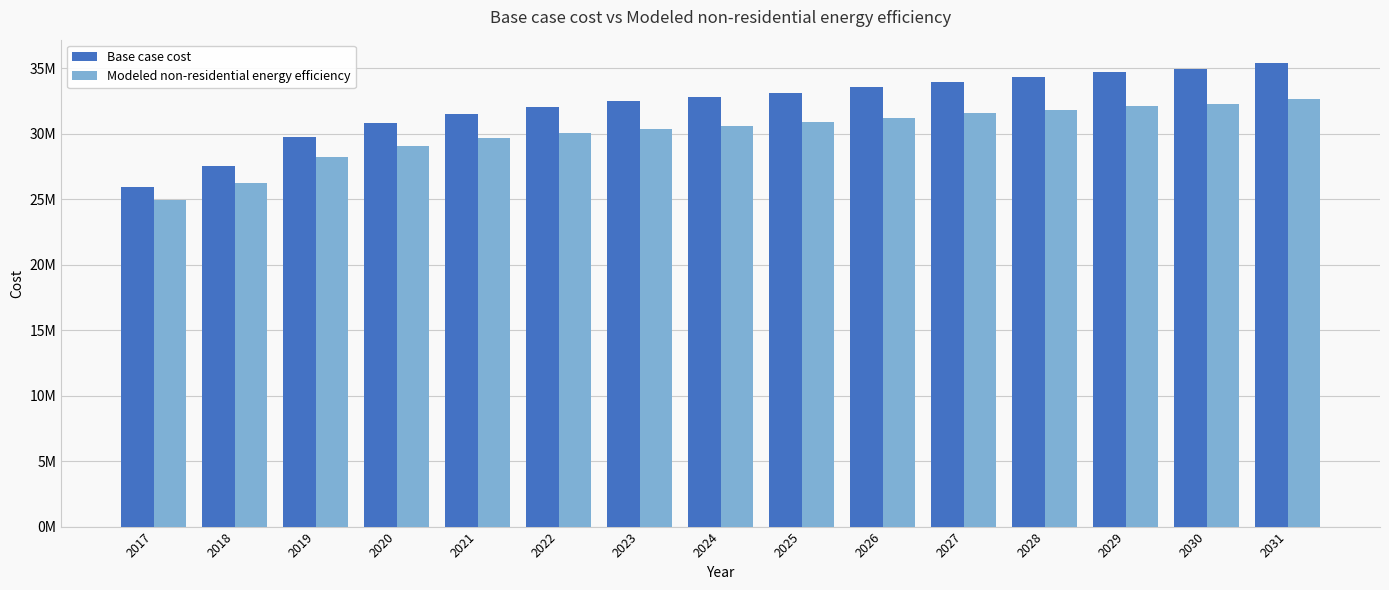

What are all the series names shown in the legend?

Base case cost, Modeled non-residential energy efficiency